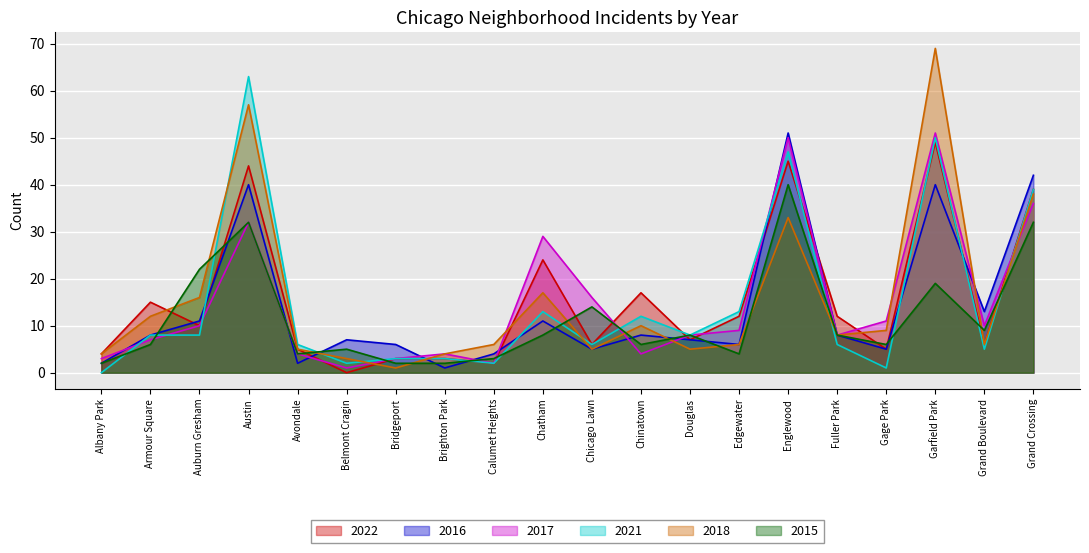

True or false: 2018 and 2022 cross at least once.

True